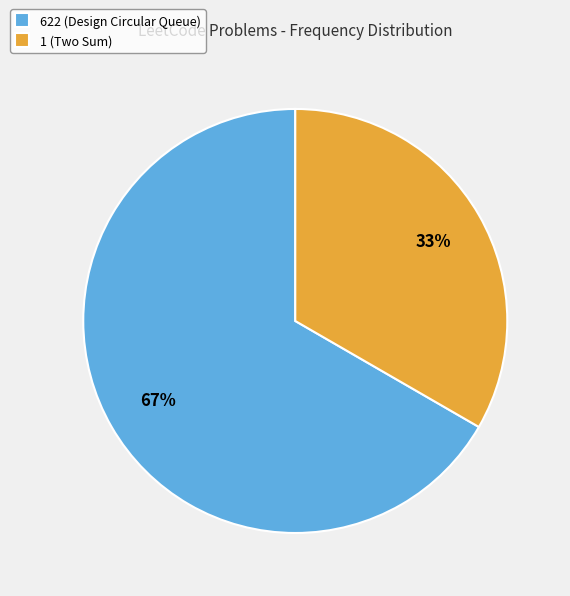

Count the number of slices in the pie.

2